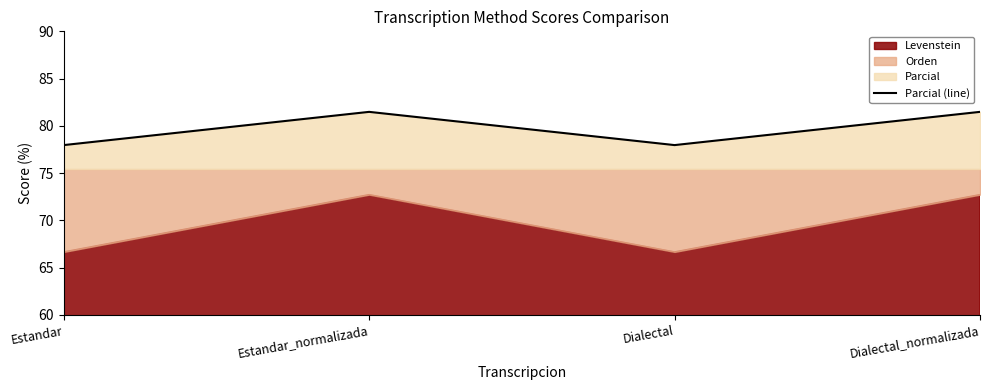

True or false: the data shows 78.0 at Dialectal.

True